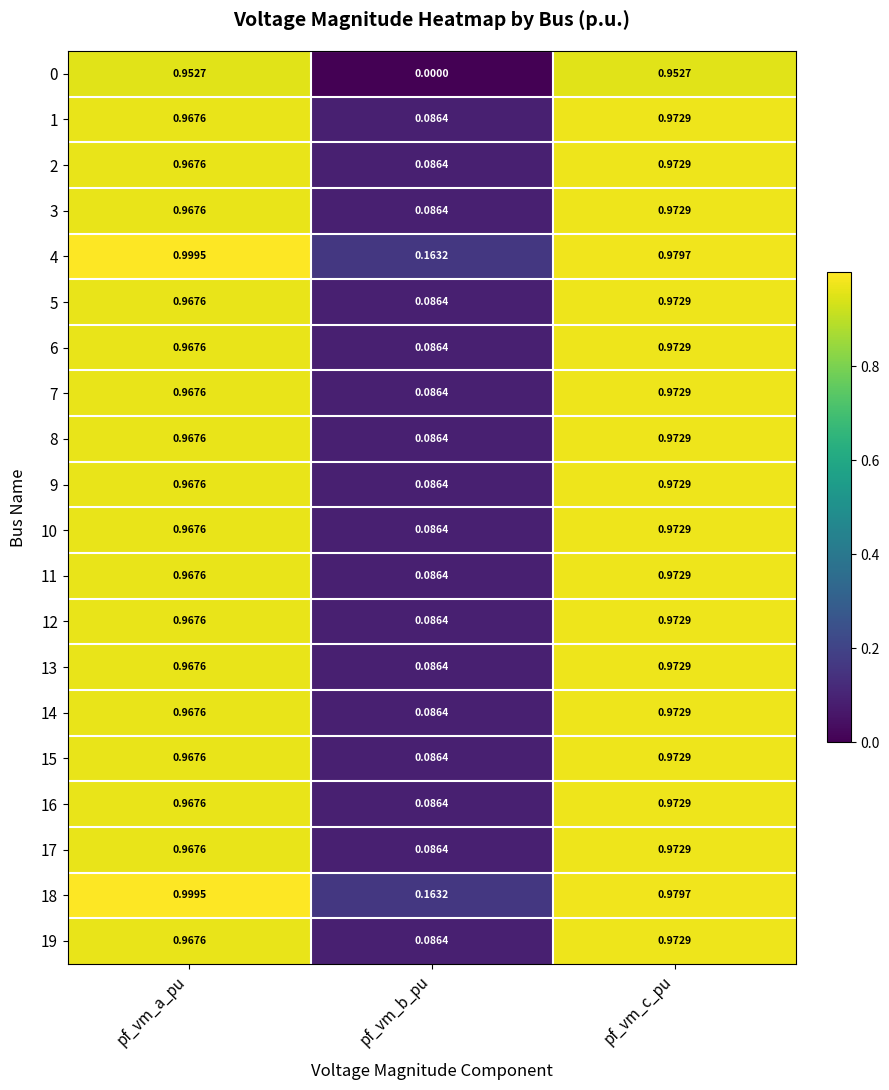

Which label corresponds to the largest value in the chart?

pf_vm_a_pu